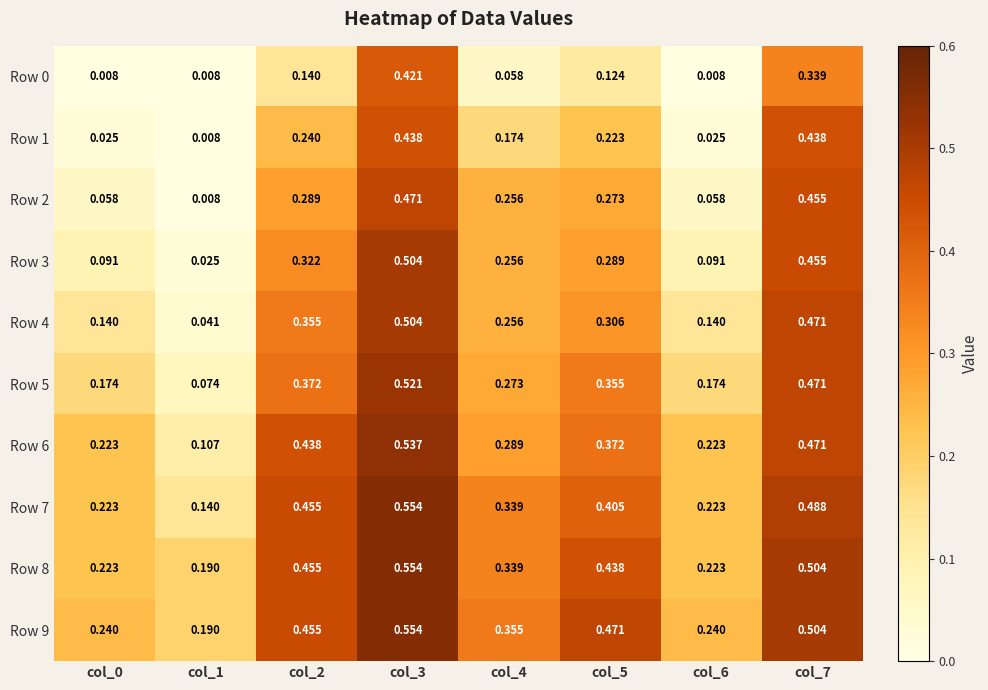

Is the value of Row 6 at col_5 greater than the value of Row 7 at col_4?

Yes